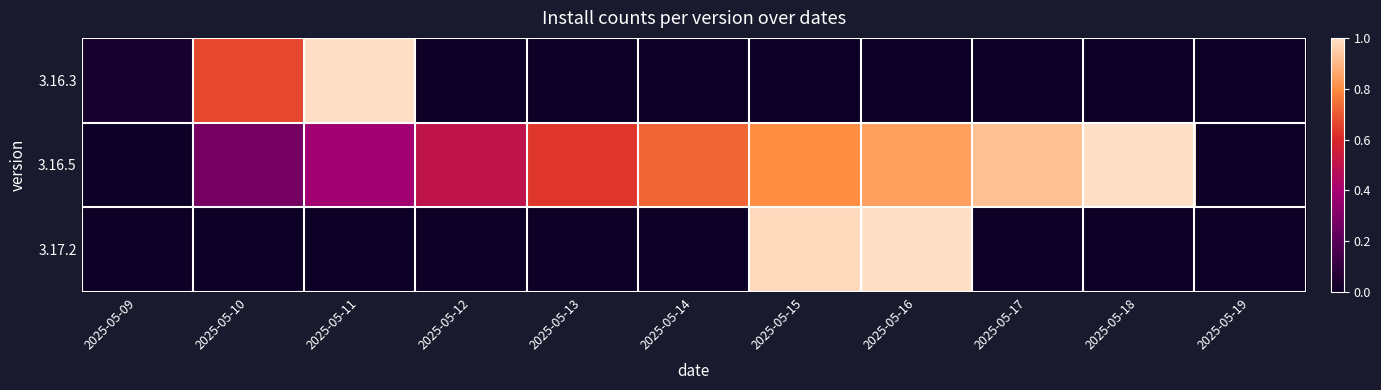

At how many categories does at least one series exceed 0?

10